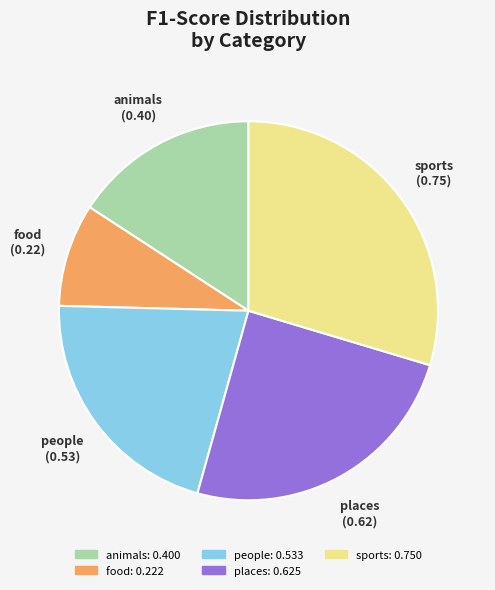

The sports slice represents 30% of the pie. True or false?

True